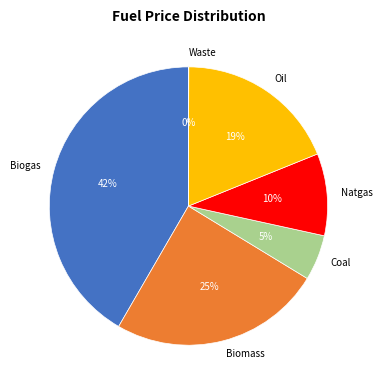

Between Oil and Biogas, which is larger?

Biogas